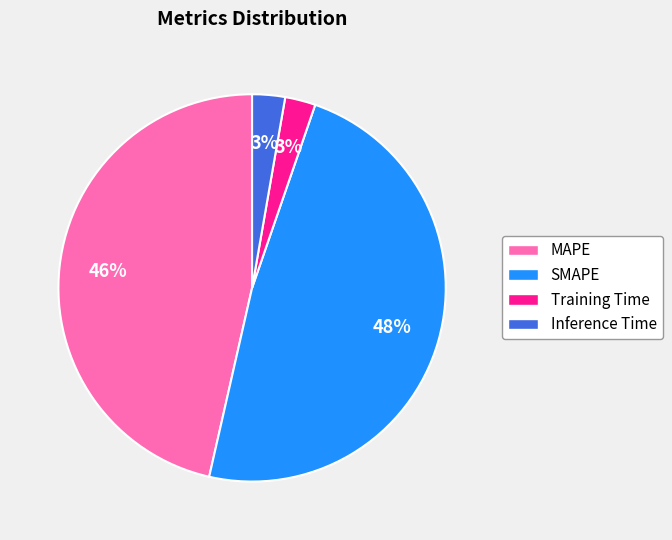

What percentage is the Inference Time slice, to the nearest percent?

3%